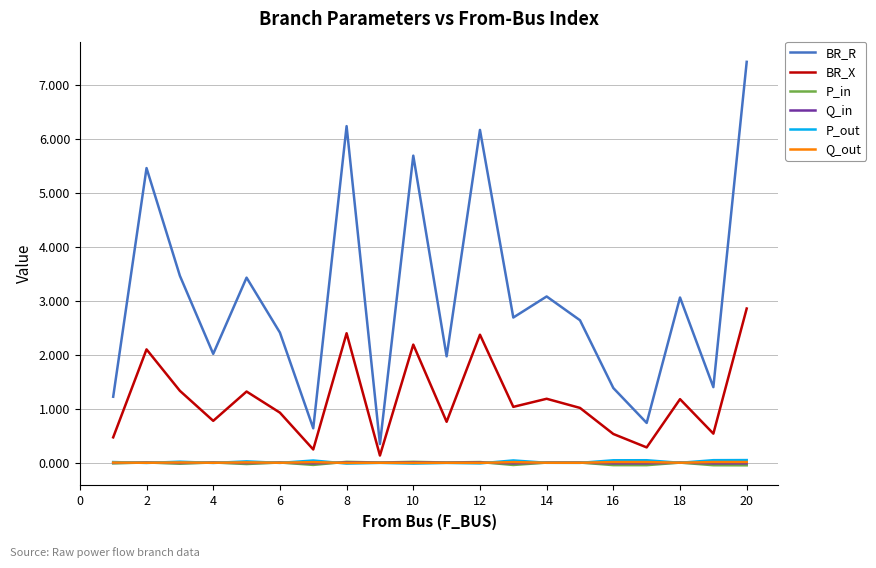

True or false: P_out and BR_R intersect in this chart.

False